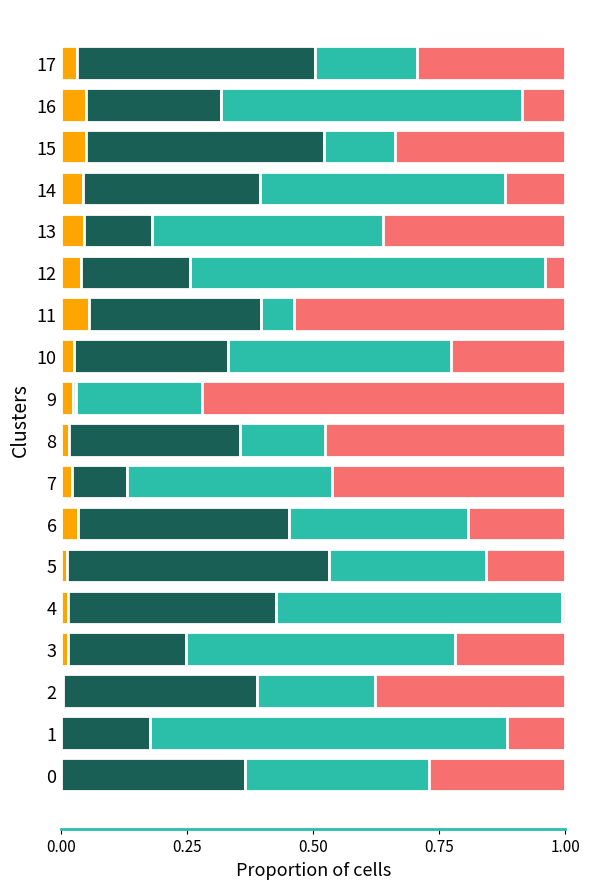

What is the total value across all series at 11?

1.0